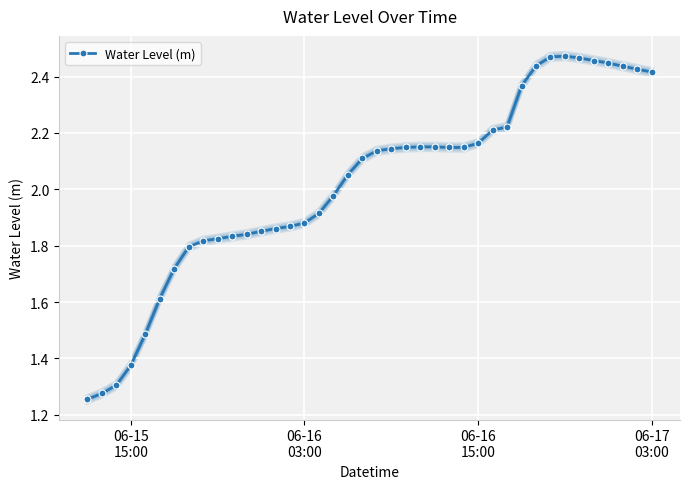

What is the average value?

2.0